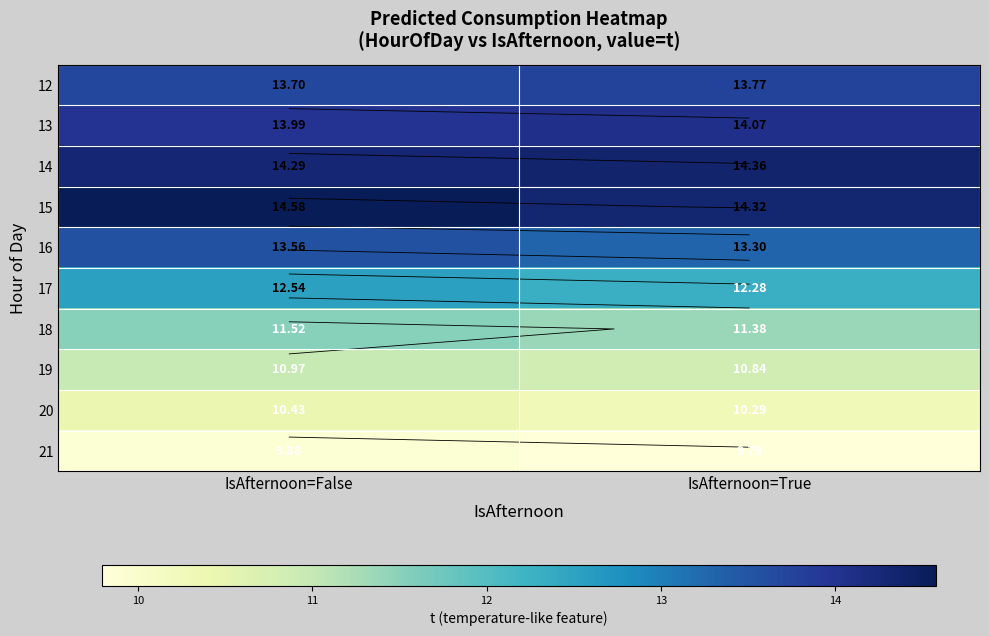

What is the average value of the 17 series?

12.4